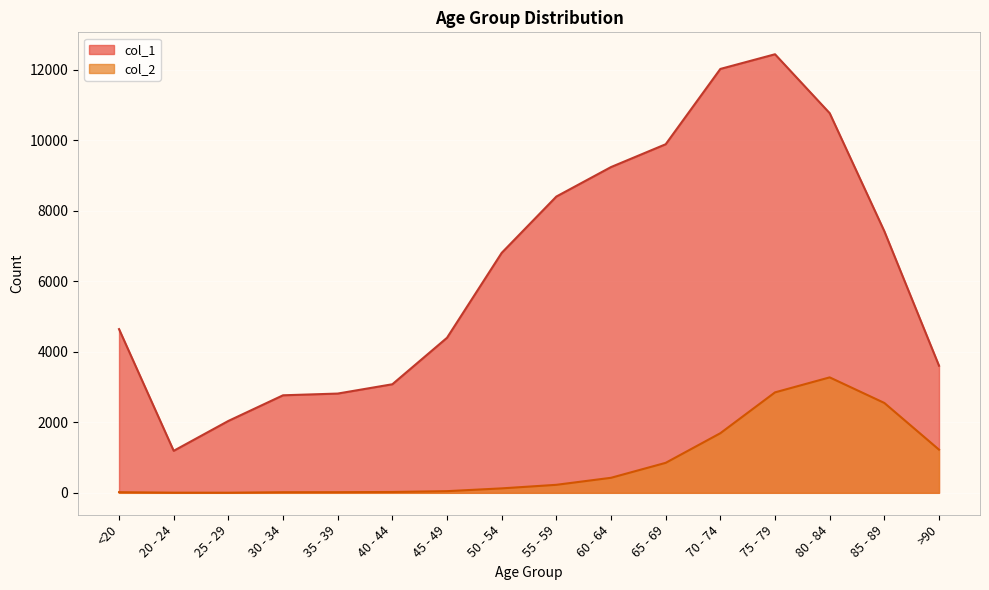

At which label is col_1 closest to 6812?

50 - 54